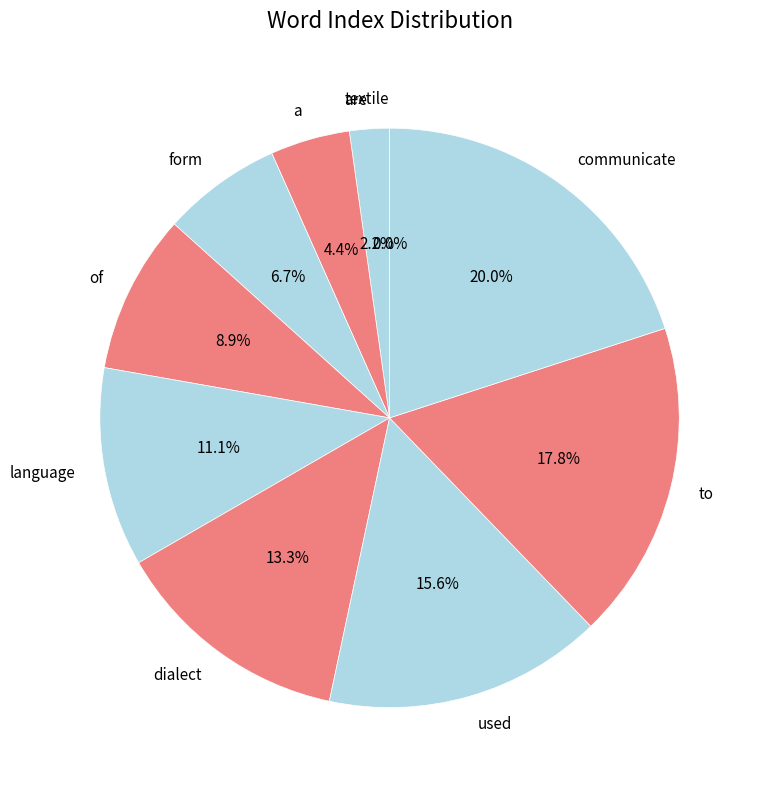

Rank the categories by value from lowest to highest.

textile, are, a, form, of, language, dialect, used, to, communicate